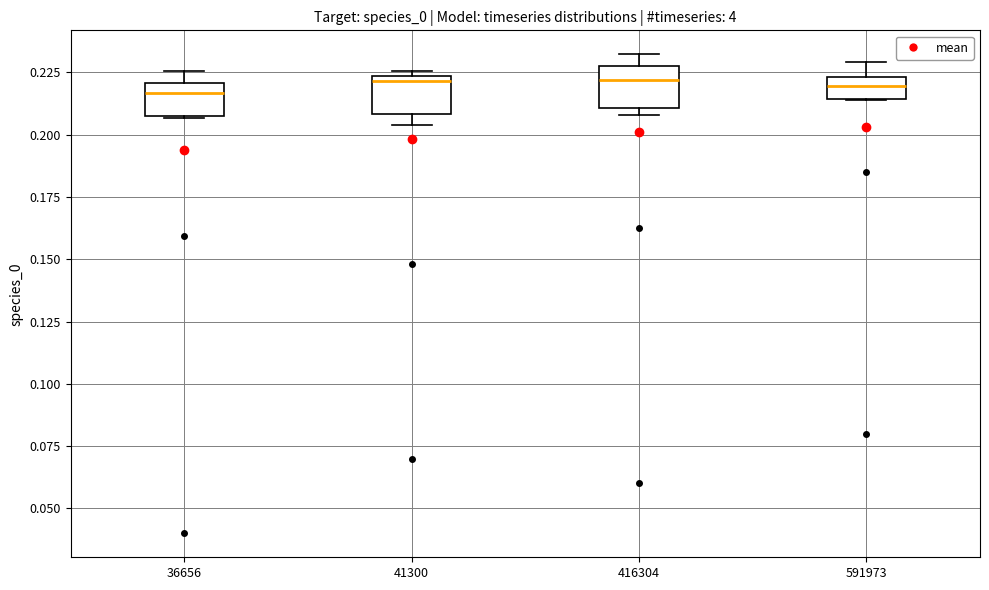

Reading left to right, read every box against the y-axis: the position of its median line, the range the box covers, and the ends of its whiskers. The values are not printed on the chart, so give them approximately, as read against the axis.

36656: median 0.215, box 0.210 to 0.220, whiskers 0.205 to 0.225
41300: median 0.220, box 0.210 to 0.225, whiskers 0.205 to 0.225 (just above the box's upper edge)
416304: median 0.220, box 0.210 to 0.225, whiskers 0.210 (just below the box's lower edge) to 0.230
591973: median 0.220, box 0.215 to 0.225, whiskers 0.215 to 0.230